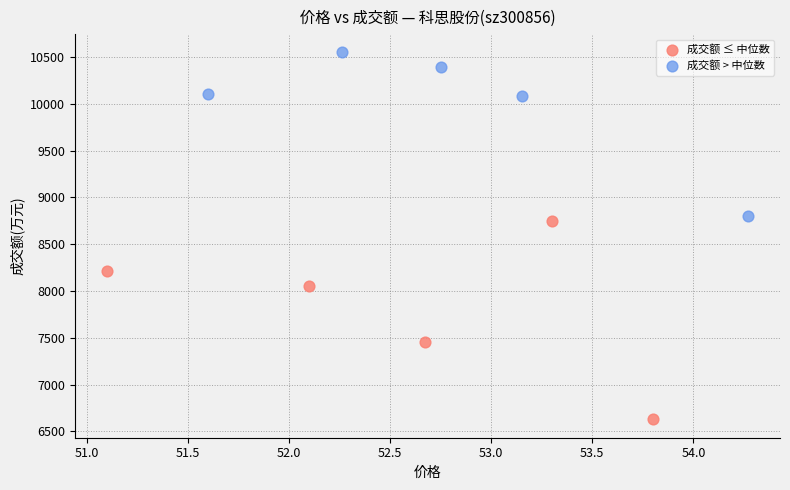

What are all the series names shown in the legend?

成交额 ≤ 中位数, 成交额 > 中位数